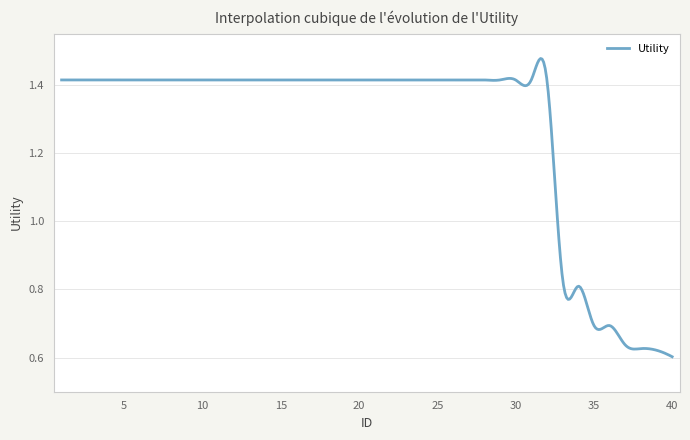

How many lines are shown in the chart?

1